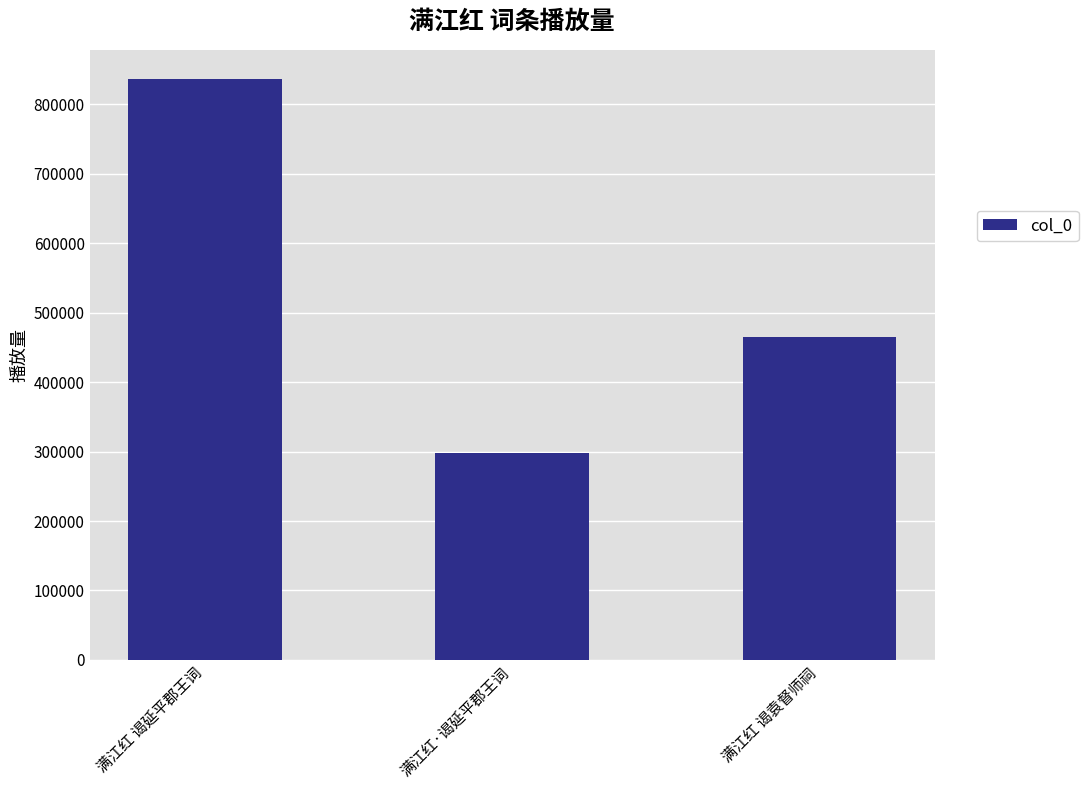

At which label is the value closest to 566904?

满江红 谒袁督师祠